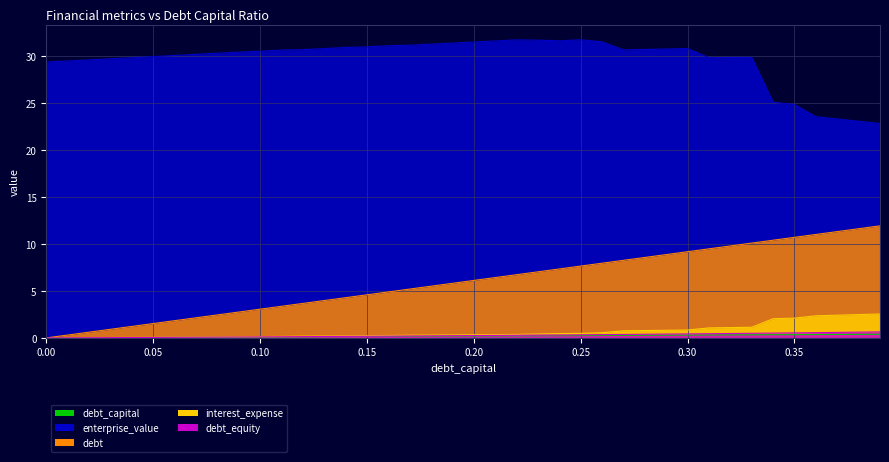

What are all the series names shown in the legend?

debt_capital, enterprise_value, debt, interest_expense, debt_equity